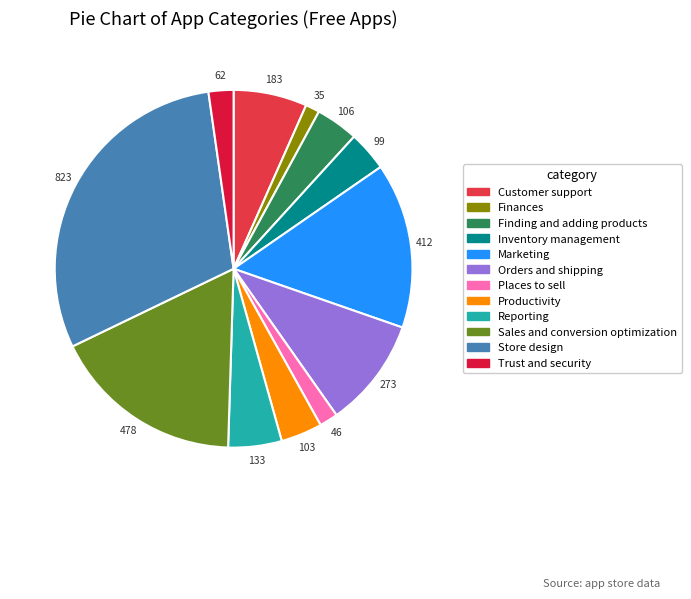

How many segments does this pie chart have?

12